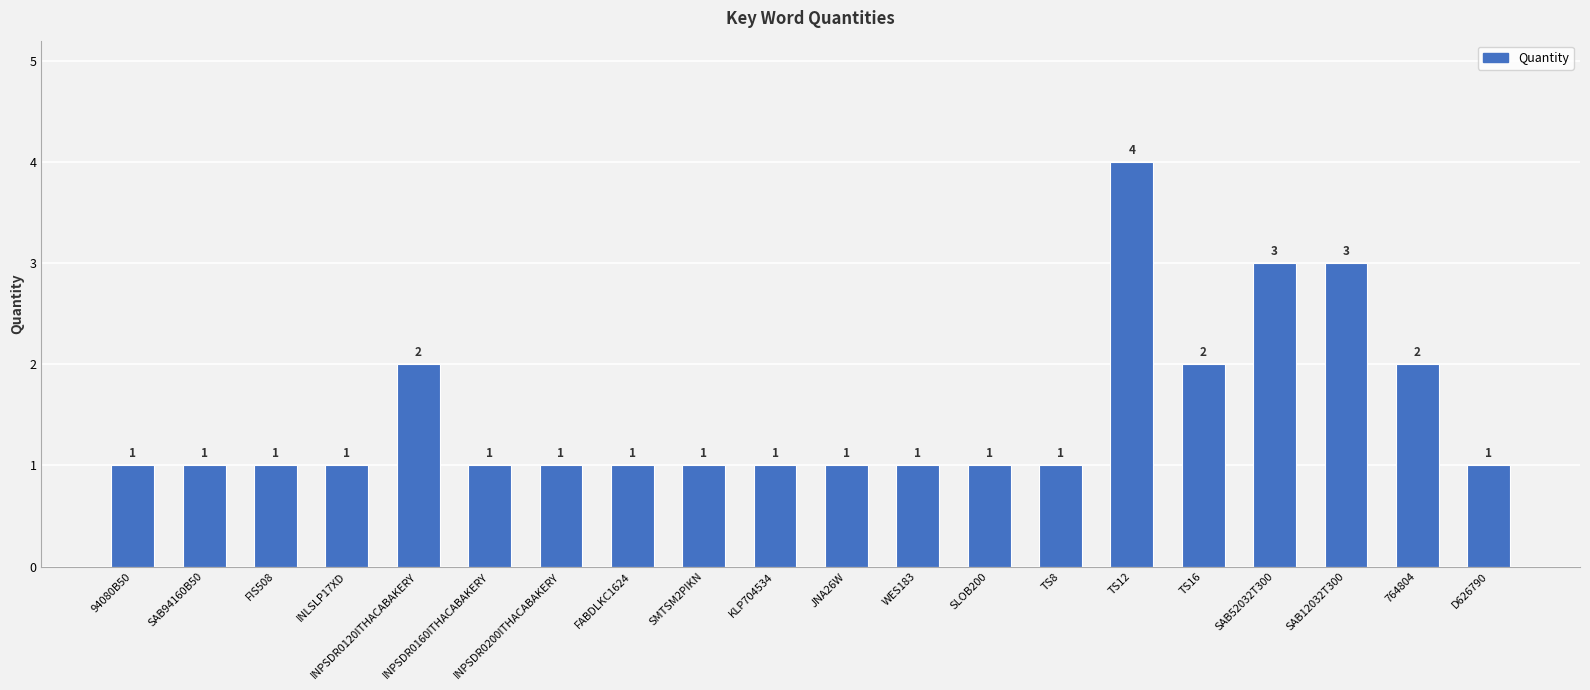

Are the bars grouped side by side (vs. stacked)?

No